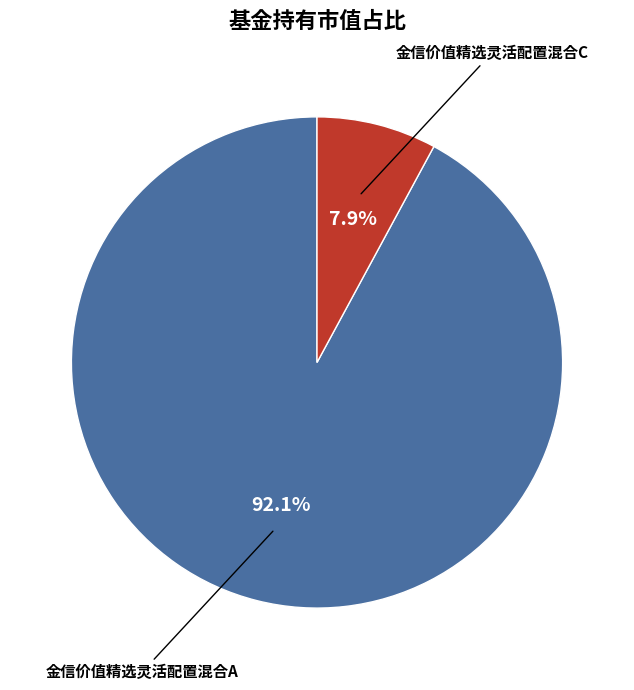

How many segments does this pie chart have?

2